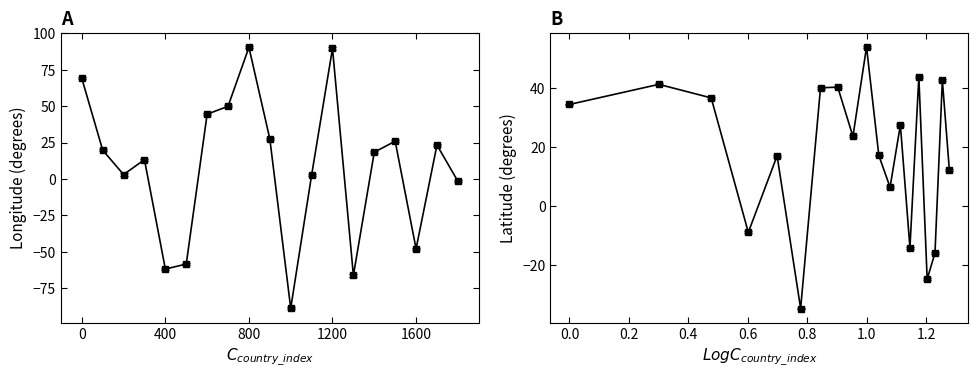

Does the chart have visible grid lines?

No